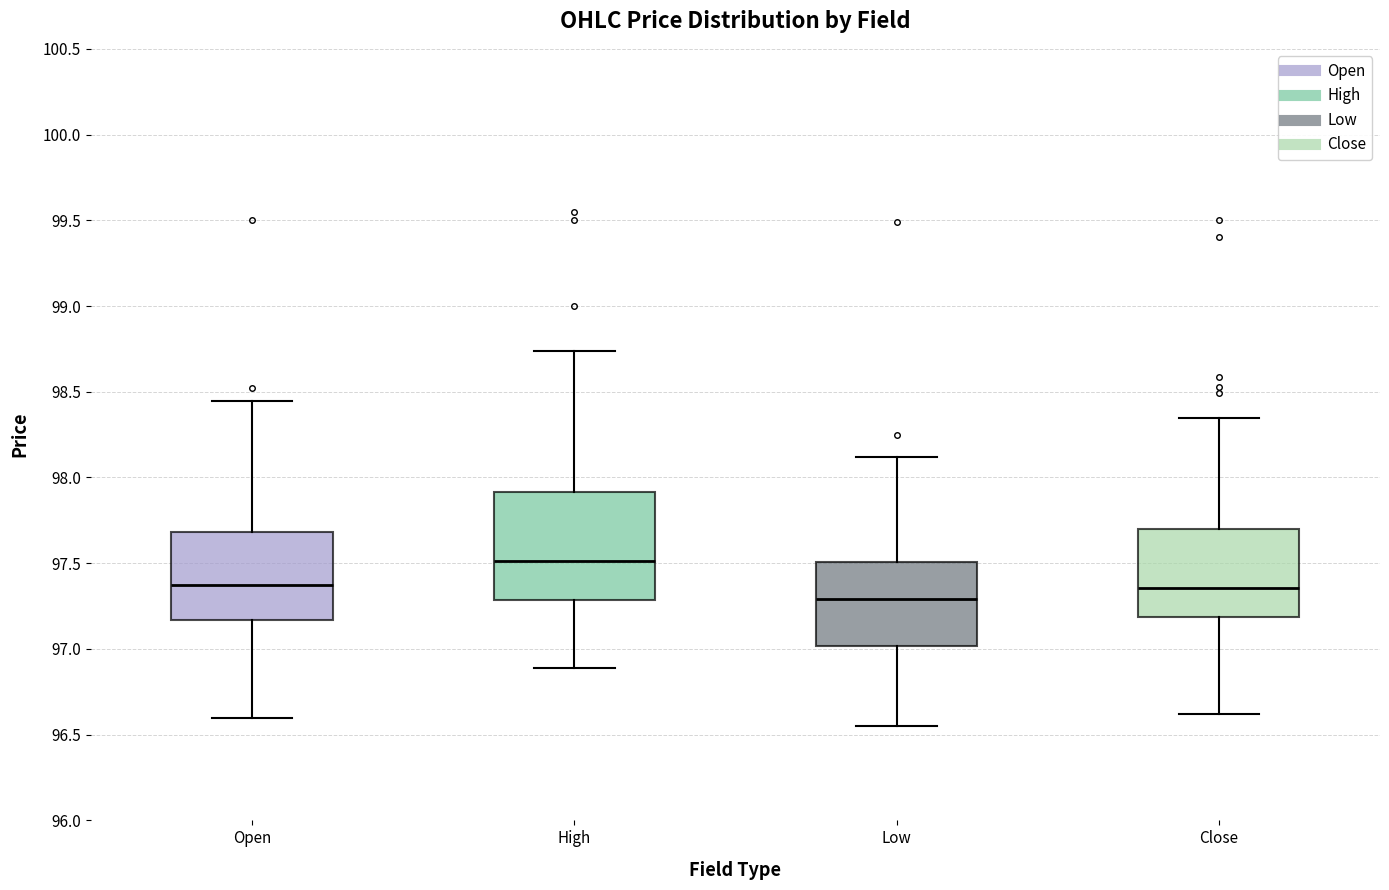

Which box's median line is the highest?

High